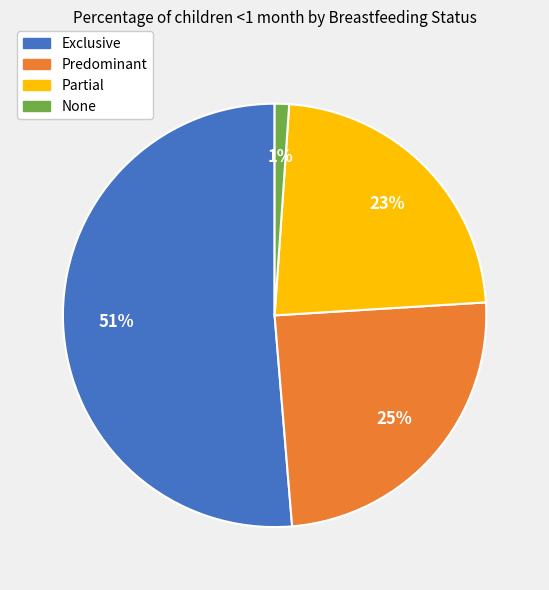

What is the smallest slice in the pie chart?

None